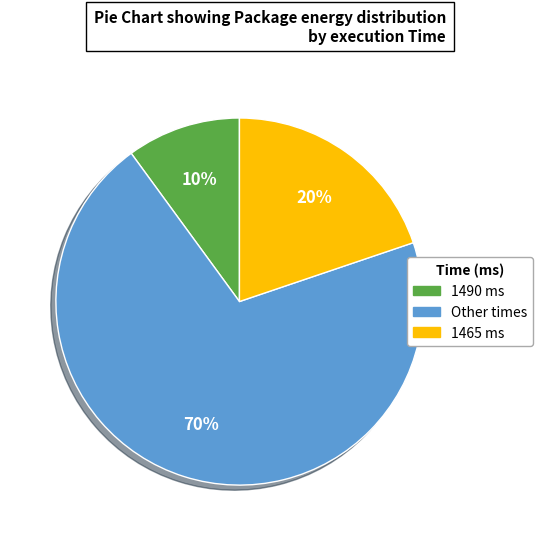

To the nearest percent, what is the average slice percentage?

33%